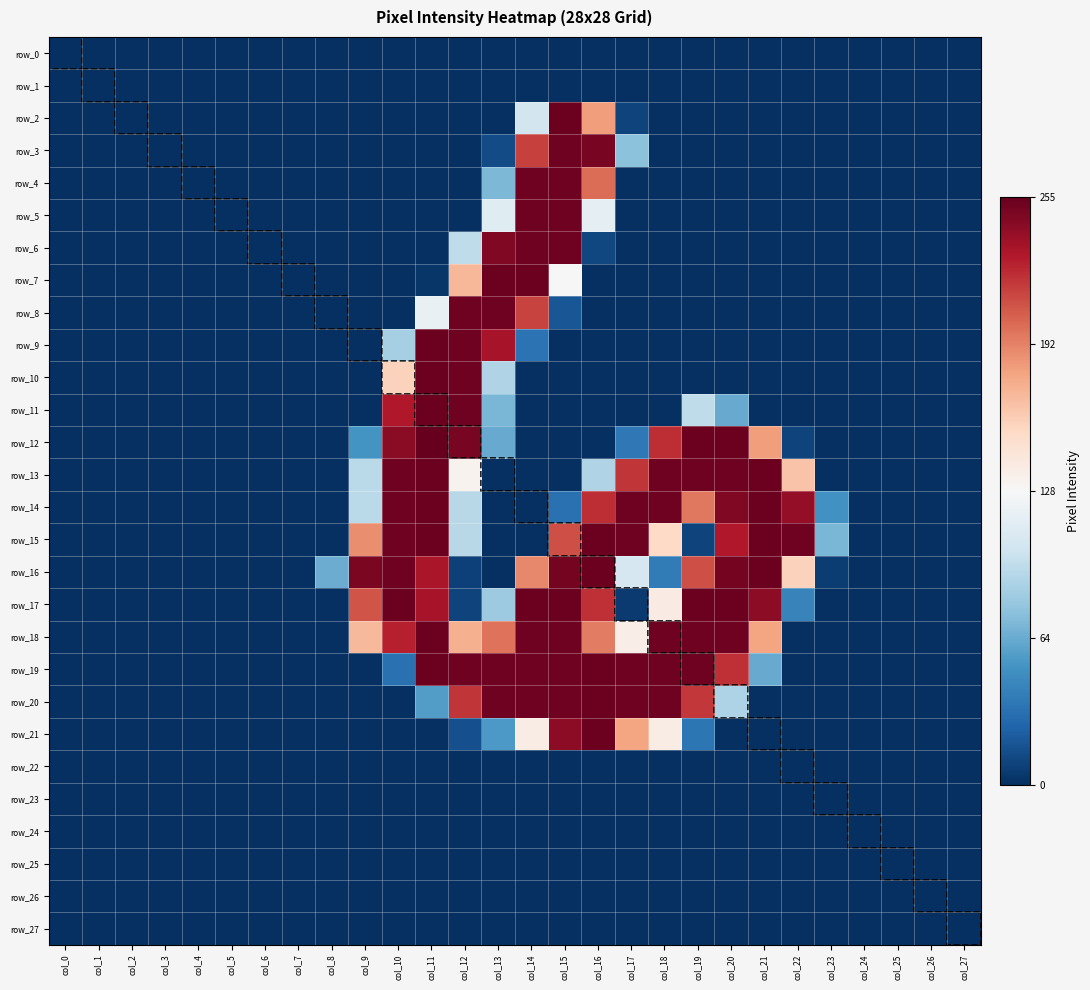

Reading left to right, extract all data points from this chart.

row_0: col_0=0.0	col_1=0.0	col_2=0.0	col_3=0.0	col_4=0.0	col_5=0.0	col_6=0.0	col_7=0.0	col_8=0.0	col_9=0.0	col_10=0.0	col_11=0.0	col_12=0.0	col_13=0.0	col_14=0.0	col_15=0.0	col_16=0.0	col_17=0.0	col_18=0.0	col_19=0.0	col_20=0.0	col_21=0.0	col_22=0.0	col_23=0.0	col_24=0.0	col_25=0.0	col_26=0.0	col_27=0.0
row_1: col_0=0.0	col_1=0.0	col_2=0.0	col_3=0.0	col_4=0.0	col_5=0.0	col_6=0.0	col_7=0.0	col_8=0.0	col_9=0.0	col_10=0.0	col_11=0.0	col_12=0.0	col_13=0.0	col_14=0.0	col_15=0.0	col_16=0.0	col_17=0.0	col_18=0.0	col_19=0.0	col_20=0.0	col_21=0.0	col_22=0.0	col_23=0.0	col_24=0.0	col_25=0.0	col_26=0.0	col_27=0.0
row_2: col_0=0.0	col_1=0.0	col_2=0.0	col_3=0.0	col_4=0.0	col_5=0.0	col_6=0.0	col_7=0.0	col_8=0.0	col_9=0.0	col_10=0.0	col_11=0.0	col_12=0.0	col_13=0.0	col_14=0.4	col_15=1.0	col_16=0.7	col_17=0.0	col_18=0.0	col_19=0.0	col_20=0.0	col_21=0.0	col_22=0.0	col_23=0.0	col_24=0.0	col_25=0.0	col_26=0.0	col_27=0.0
row_3: col_0=0.0	col_1=0.0	col_2=0.0	col_3=0.0	col_4=0.0	col_5=0.0	col_6=0.0	col_7=0.0	col_8=0.0	col_9=0.0	col_10=0.0	col_11=0.0	col_12=0.0	col_13=0.1	col_14=0.8	col_15=1.0	col_16=1.0	col_17=0.3	col_18=0.0	col_19=0.0	col_20=0.0	col_21=0.0	col_22=0.0	col_23=0.0	col_24=0.0	col_25=0.0	col_26=0.0	col_27=0.0
row_4: col_0=0.0	col_1=0.0	col_2=0.0	col_3=0.0	col_4=0.0	col_5=0.0	col_6=0.0	col_7=0.0	col_8=0.0	col_9=0.0	col_10=0.0	col_11=0.0	col_12=0.0	col_13=0.3	col_14=1.0	col_15=1.0	col_16=0.8	col_17=0.0	col_18=0.0	col_19=0.0	col_20=0.0	col_21=0.0	col_22=0.0	col_23=0.0	col_24=0.0	col_25=0.0	col_26=0.0	col_27=0.0
row_5: col_0=0.0	col_1=0.0	col_2=0.0	col_3=0.0	col_4=0.0	col_5=0.0	col_6=0.0	col_7=0.0	col_8=0.0	col_9=0.0	col_10=0.0	col_11=0.0	col_12=0.0	col_13=0.4	col_14=1.0	col_15=1.0	col_16=0.5	col_17=0.0	col_18=0.0	col_19=0.0	col_20=0.0	col_21=0.0	col_22=0.0	col_23=0.0	col_24=0.0	col_25=0.0	col_26=0.0	col_27=0.0
row_6: col_0=0.0	col_1=0.0	col_2=0.0	col_3=0.0	col_4=0.0	col_5=0.0	col_6=0.0	col_7=0.0	col_8=0.0	col_9=0.0	col_10=0.0	col_11=0.0	col_12=0.4	col_13=1.0	col_14=1.0	col_15=1.0	col_16=0.0	col_17=0.0	col_18=0.0	col_19=0.0	col_20=0.0	col_21=0.0	col_22=0.0	col_23=0.0	col_24=0.0	col_25=0.0	col_26=0.0	col_27=0.0
row_7: col_0=0.0	col_1=0.0	col_2=0.0	col_3=0.0	col_4=0.0	col_5=0.0	col_6=0.0	col_7=0.0	col_8=0.0	col_9=0.0	col_10=0.0	col_11=0.0	col_12=0.7	col_13=1.0	col_14=1.0	col_15=0.5	col_16=0.0	col_17=0.0	col_18=0.0	col_19=0.0	col_20=0.0	col_21=0.0	col_22=0.0	col_23=0.0	col_24=0.0	col_25=0.0	col_26=0.0	col_27=0.0
row_8: col_0=0.0	col_1=0.0	col_2=0.0	col_3=0.0	col_4=0.0	col_5=0.0	col_6=0.0	col_7=0.0	col_8=0.0	col_9=0.0	col_10=0.0	col_11=0.5	col_12=1.0	col_13=1.0	col_14=0.8	col_15=0.1	col_16=0.0	col_17=0.0	col_18=0.0	col_19=0.0	col_20=0.0	col_21=0.0	col_22=0.0	col_23=0.0	col_24=0.0	col_25=0.0	col_26=0.0	col_27=0.0
row_9: col_0=0.0	col_1=0.0	col_2=0.0	col_3=0.0	col_4=0.0	col_5=0.0	col_6=0.0	col_7=0.0	col_8=0.0	col_9=0.0	col_10=0.3	col_11=1.0	col_12=1.0	col_13=0.9	col_14=0.1	col_15=0.0	col_16=0.0	col_17=0.0	col_18=0.0	col_19=0.0	col_20=0.0	col_21=0.0	col_22=0.0	col_23=0.0	col_24=0.0	col_25=0.0	col_26=0.0	col_27=0.0
row_10: col_0=0.0	col_1=0.0	col_2=0.0	col_3=0.0	col_4=0.0	col_5=0.0	col_6=0.0	col_7=0.0	col_8=0.0	col_9=0.0	col_10=0.6	col_11=1.0	col_12=1.0	col_13=0.3	col_14=0.0	col_15=0.0	col_16=0.0	col_17=0.0	col_18=0.0	col_19=0.0	col_20=0.0	col_21=0.0	col_22=0.0	col_23=0.0	col_24=0.0	col_25=0.0	col_26=0.0	col_27=0.0
row_11: col_0=0.0	col_1=0.0	col_2=0.0	col_3=0.0	col_4=0.0	col_5=0.0	col_6=0.0	col_7=0.0	col_8=0.0	col_9=0.0	col_10=0.9	col_11=1.0	col_12=1.0	col_13=0.3	col_14=0.0	col_15=0.0	col_16=0.0	col_17=0.0	col_18=0.0	col_19=0.4	col_20=0.2	col_21=0.0	col_22=0.0	col_23=0.0	col_24=0.0	col_25=0.0	col_26=0.0	col_27=0.0
row_12: col_0=0.0	col_1=0.0	col_2=0.0	col_3=0.0	col_4=0.0	col_5=0.0	col_6=0.0	col_7=0.0	col_8=0.0	col_9=0.2	col_10=1.0	col_11=1.0	col_12=1.0	col_13=0.2	col_14=0.0	col_15=0.0	col_16=0.0	col_17=0.1	col_18=0.9	col_19=1.0	col_20=1.0	col_21=0.7	col_22=0.0	col_23=0.0	col_24=0.0	col_25=0.0	col_26=0.0	col_27=0.0
row_13: col_0=0.0	col_1=0.0	col_2=0.0	col_3=0.0	col_4=0.0	col_5=0.0	col_6=0.0	col_7=0.0	col_8=0.0	col_9=0.4	col_10=1.0	col_11=1.0	col_12=0.5	col_13=0.0	col_14=0.0	col_15=0.0	col_16=0.3	col_17=0.9	col_18=1.0	col_19=1.0	col_20=1.0	col_21=1.0	col_22=0.6	col_23=0.0	col_24=0.0	col_25=0.0	col_26=0.0	col_27=0.0
row_14: col_0=0.0	col_1=0.0	col_2=0.0	col_3=0.0	col_4=0.0	col_5=0.0	col_6=0.0	col_7=0.0	col_8=0.0	col_9=0.4	col_10=1.0	col_11=1.0	col_12=0.4	col_13=0.0	col_14=0.0	col_15=0.1	col_16=0.9	col_17=1.0	col_18=1.0	col_19=0.8	col_20=1.0	col_21=1.0	col_22=0.9	col_23=0.2	col_24=0.0	col_25=0.0	col_26=0.0	col_27=0.0
row_15: col_0=0.0	col_1=0.0	col_2=0.0	col_3=0.0	col_4=0.0	col_5=0.0	col_6=0.0	col_7=0.0	col_8=0.0	col_9=0.7	col_10=1.0	col_11=1.0	col_12=0.4	col_13=0.0	col_14=0.0	col_15=0.8	col_16=1.0	col_17=1.0	col_18=0.6	col_19=0.0	col_20=0.9	col_21=1.0	col_22=1.0	col_23=0.3	col_24=0.0	col_25=0.0	col_26=0.0	col_27=0.0
row_16: col_0=0.0	col_1=0.0	col_2=0.0	col_3=0.0	col_4=0.0	col_5=0.0	col_6=0.0	col_7=0.0	col_8=0.3	col_9=1.0	col_10=1.0	col_11=0.9	col_12=0.0	col_13=0.0	col_14=0.7	col_15=1.0	col_16=1.0	col_17=0.4	col_18=0.1	col_19=0.8	col_20=1.0	col_21=1.0	col_22=0.6	col_23=0.0	col_24=0.0	col_25=0.0	col_26=0.0	col_27=0.0
row_17: col_0=0.0	col_1=0.0	col_2=0.0	col_3=0.0	col_4=0.0	col_5=0.0	col_6=0.0	col_7=0.0	col_8=0.0	col_9=0.8	col_10=1.0	col_11=0.9	col_12=0.0	col_13=0.3	col_14=1.0	col_15=1.0	col_16=0.9	col_17=0.0	col_18=0.5	col_19=1.0	col_20=1.0	col_21=0.9	col_22=0.2	col_23=0.0	col_24=0.0	col_25=0.0	col_26=0.0	col_27=0.0
row_18: col_0=0.0	col_1=0.0	col_2=0.0	col_3=0.0	col_4=0.0	col_5=0.0	col_6=0.0	col_7=0.0	col_8=0.0	col_9=0.7	col_10=0.9	col_11=1.0	col_12=0.7	col_13=0.8	col_14=1.0	col_15=1.0	col_16=0.8	col_17=0.5	col_18=1.0	col_19=1.0	col_20=1.0	col_21=0.7	col_22=0.0	col_23=0.0	col_24=0.0	col_25=0.0	col_26=0.0	col_27=0.0
row_19: col_0=0.0	col_1=0.0	col_2=0.0	col_3=0.0	col_4=0.0	col_5=0.0	col_6=0.0	col_7=0.0	col_8=0.0	col_9=0.0	col_10=0.1	col_11=1.0	col_12=1.0	col_13=1.0	col_14=1.0	col_15=1.0	col_16=1.0	col_17=1.0	col_18=1.0	col_19=1.0	col_20=0.9	col_21=0.2	col_22=0.0	col_23=0.0	col_24=0.0	col_25=0.0	col_26=0.0	col_27=0.0
row_20: col_0=0.0	col_1=0.0	col_2=0.0	col_3=0.0	col_4=0.0	col_5=0.0	col_6=0.0	col_7=0.0	col_8=0.0	col_9=0.0	col_10=0.0	col_11=0.2	col_12=0.9	col_13=1.0	col_14=1.0	col_15=1.0	col_16=1.0	col_17=1.0	col_18=1.0	col_19=0.9	col_20=0.3	col_21=0.0	col_22=0.0	col_23=0.0	col_24=0.0	col_25=0.0	col_26=0.0	col_27=0.0
row_21: col_0=0.0	col_1=0.0	col_2=0.0	col_3=0.0	col_4=0.0	col_5=0.0	col_6=0.0	col_7=0.0	col_8=0.0	col_9=0.0	col_10=0.0	col_11=0.0	col_12=0.1	col_13=0.2	col_14=0.5	col_15=0.9	col_16=1.0	col_17=0.7	col_18=0.5	col_19=0.1	col_20=0.0	col_21=0.0	col_22=0.0	col_23=0.0	col_24=0.0	col_25=0.0	col_26=0.0	col_27=0.0
row_22: col_0=0.0	col_1=0.0	col_2=0.0	col_3=0.0	col_4=0.0	col_5=0.0	col_6=0.0	col_7=0.0	col_8=0.0	col_9=0.0	col_10=0.0	col_11=0.0	col_12=0.0	col_13=0.0	col_14=0.0	col_15=0.0	col_16=0.0	col_17=0.0	col_18=0.0	col_19=0.0	col_20=0.0	col_21=0.0	col_22=0.0	col_23=0.0	col_24=0.0	col_25=0.0	col_26=0.0	col_27=0.0
row_23: col_0=0.0	col_1=0.0	col_2=0.0	col_3=0.0	col_4=0.0	col_5=0.0	col_6=0.0	col_7=0.0	col_8=0.0	col_9=0.0	col_10=0.0	col_11=0.0	col_12=0.0	col_13=0.0	col_14=0.0	col_15=0.0	col_16=0.0	col_17=0.0	col_18=0.0	col_19=0.0	col_20=0.0	col_21=0.0	col_22=0.0	col_23=0.0	col_24=0.0	col_25=0.0	col_26=0.0	col_27=0.0
row_24: col_0=0.0	col_1=0.0	col_2=0.0	col_3=0.0	col_4=0.0	col_5=0.0	col_6=0.0	col_7=0.0	col_8=0.0	col_9=0.0	col_10=0.0	col_11=0.0	col_12=0.0	col_13=0.0	col_14=0.0	col_15=0.0	col_16=0.0	col_17=0.0	col_18=0.0	col_19=0.0	col_20=0.0	col_21=0.0	col_22=0.0	col_23=0.0	col_24=0.0	col_25=0.0	col_26=0.0	col_27=0.0
row_25: col_0=0.0	col_1=0.0	col_2=0.0	col_3=0.0	col_4=0.0	col_5=0.0	col_6=0.0	col_7=0.0	col_8=0.0	col_9=0.0	col_10=0.0	col_11=0.0	col_12=0.0	col_13=0.0	col_14=0.0	col_15=0.0	col_16=0.0	col_17=0.0	col_18=0.0	col_19=0.0	col_20=0.0	col_21=0.0	col_22=0.0	col_23=0.0	col_24=0.0	col_25=0.0	col_26=0.0	col_27=0.0
row_26: col_0=0.0	col_1=0.0	col_2=0.0	col_3=0.0	col_4=0.0	col_5=0.0	col_6=0.0	col_7=0.0	col_8=0.0	col_9=0.0	col_10=0.0	col_11=0.0	col_12=0.0	col_13=0.0	col_14=0.0	col_15=0.0	col_16=0.0	col_17=0.0	col_18=0.0	col_19=0.0	col_20=0.0	col_21=0.0	col_22=0.0	col_23=0.0	col_24=0.0	col_25=0.0	col_26=0.0	col_27=0.0
row_27: col_0=0.0	col_1=0.0	col_2=0.0	col_3=0.0	col_4=0.0	col_5=0.0	col_6=0.0	col_7=0.0	col_8=0.0	col_9=0.0	col_10=0.0	col_11=0.0	col_12=0.0	col_13=0.0	col_14=0.0	col_15=0.0	col_16=0.0	col_17=0.0	col_18=0.0	col_19=0.0	col_20=0.0	col_21=0.0	col_22=0.0	col_23=0.0	col_24=0.0	col_25=0.0	col_26=0.0	col_27=0.0